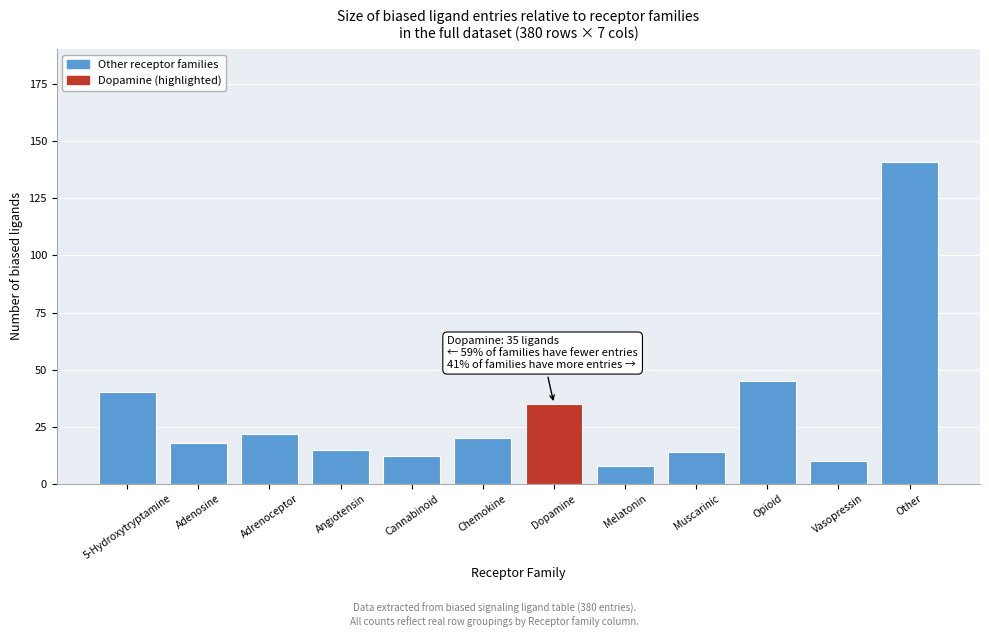

Reading right to left, list all the values displayed in this chart.

Other=141	Vasopressin=10	Opioid=45	Muscarinic=14	Melatonin=8	Dopamine=35	Chemokine=20	Cannabinoid=12	Angiotensin=15	Adrenoceptor=22	Adenosine=18	5-Hydroxytryptamine=40